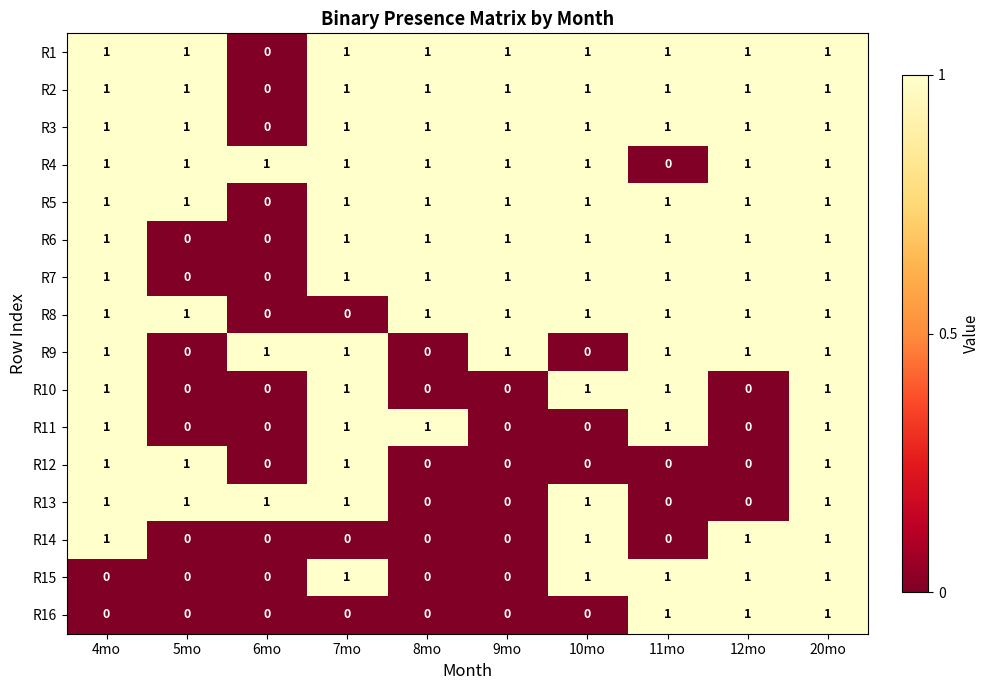

Where is R1 nearest to the value 0?

6mo